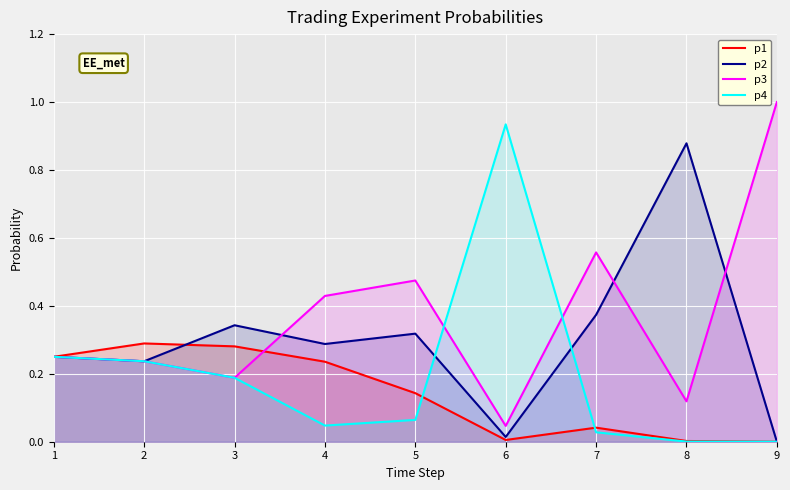

True or false: p3 and p1 intersect in this chart.

True